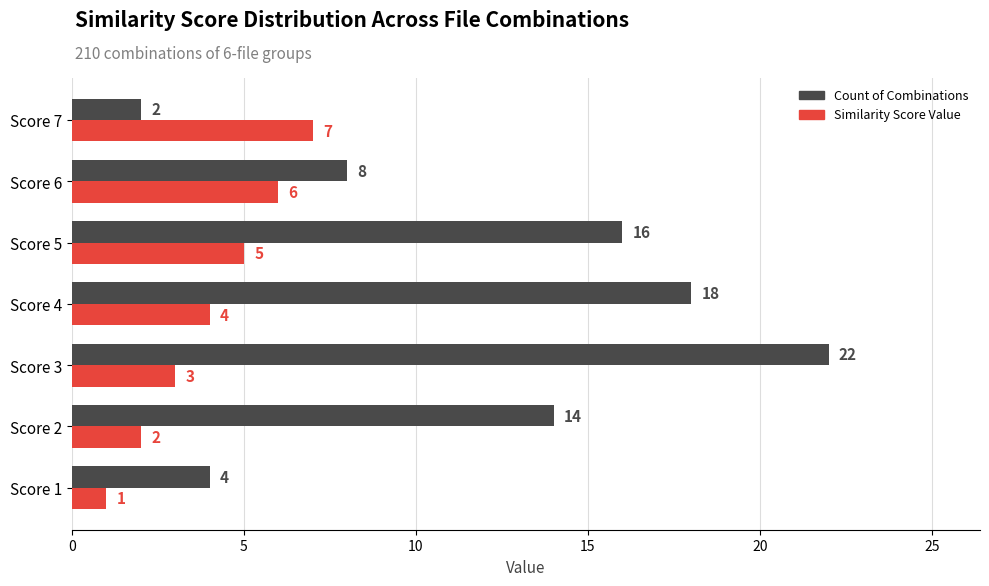

What is the average value of the Similarity Score Value series?

4